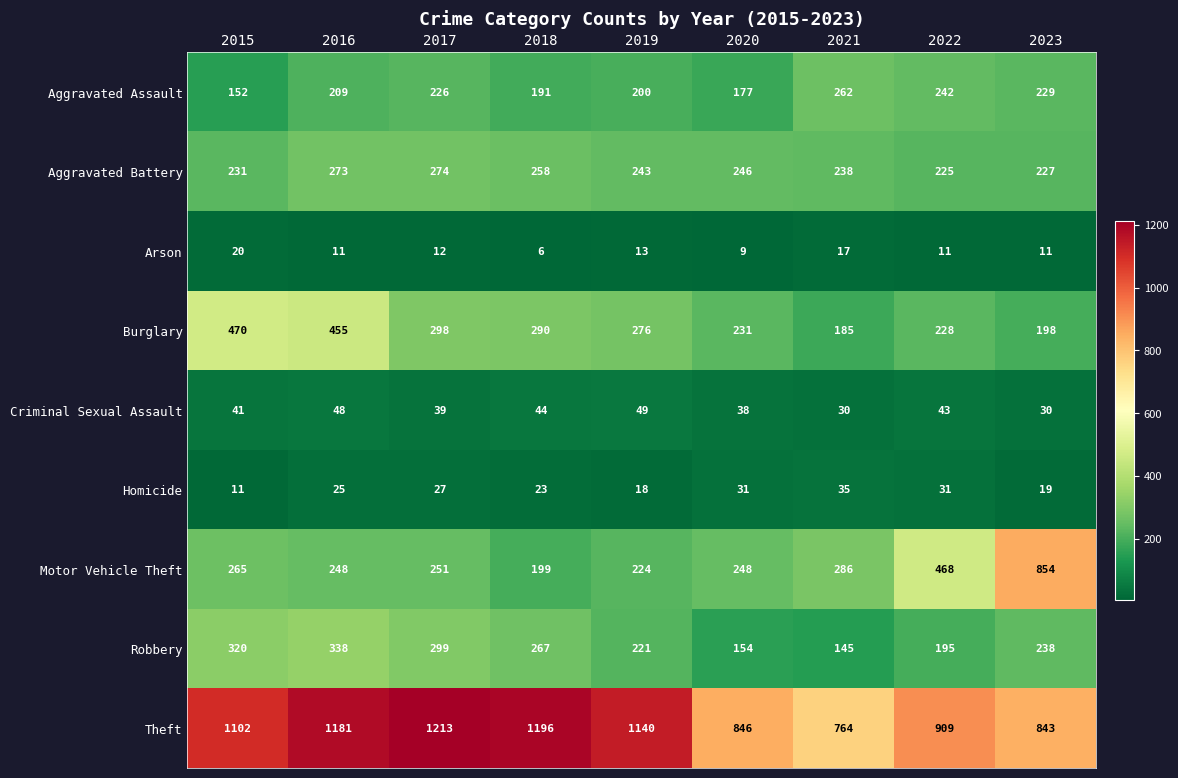

What value does the Arson series have at 2017, to the nearest 10?

10